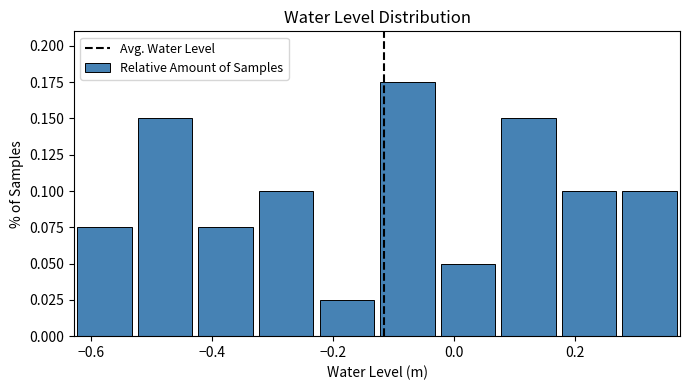

How tall is the bar that spans -0.52 to -0.42 on the x-axis? Neither the bar edges nor the heights are printed on the chart, so give them approximately, as read against the axes.

0.150